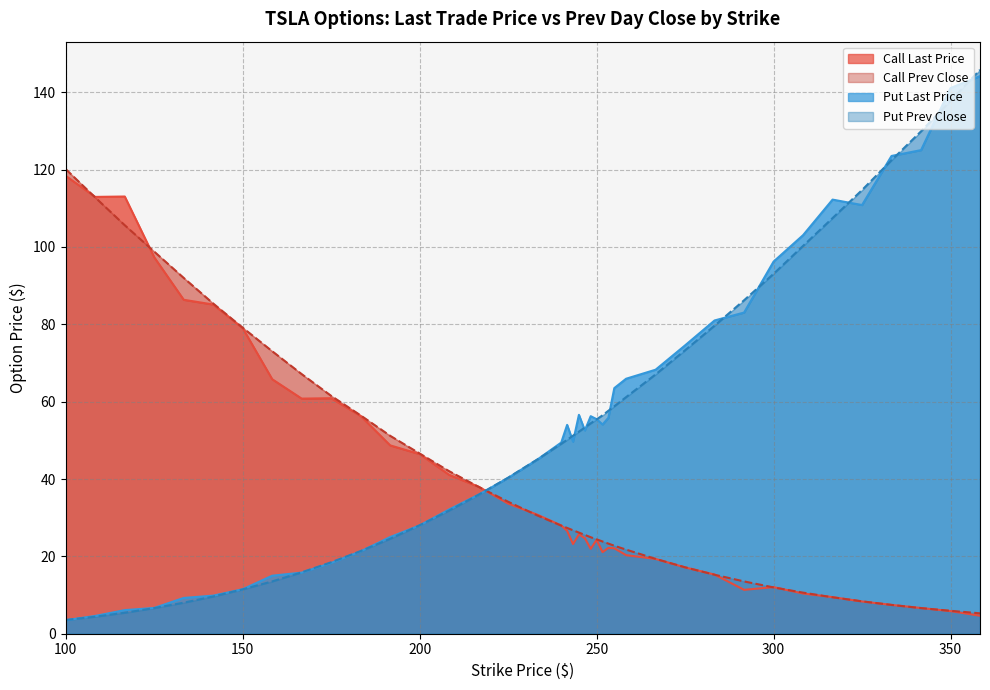

Which series has the widest spread of values?

Put Prev Close